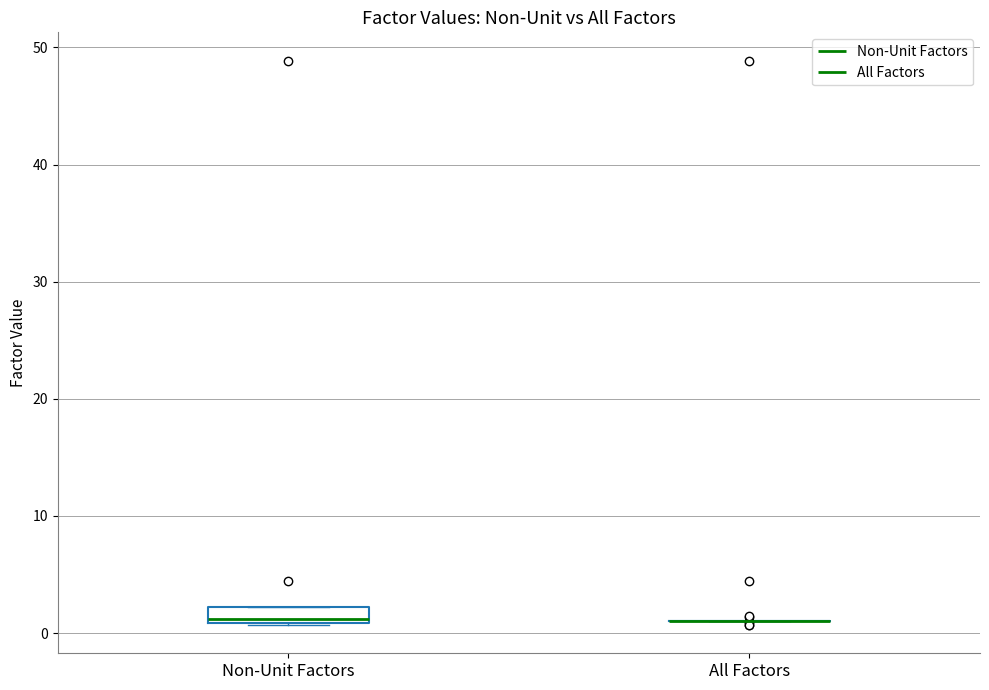

Which box is the tallest, from its lower edge to its upper edge?

Non-Unit Factors